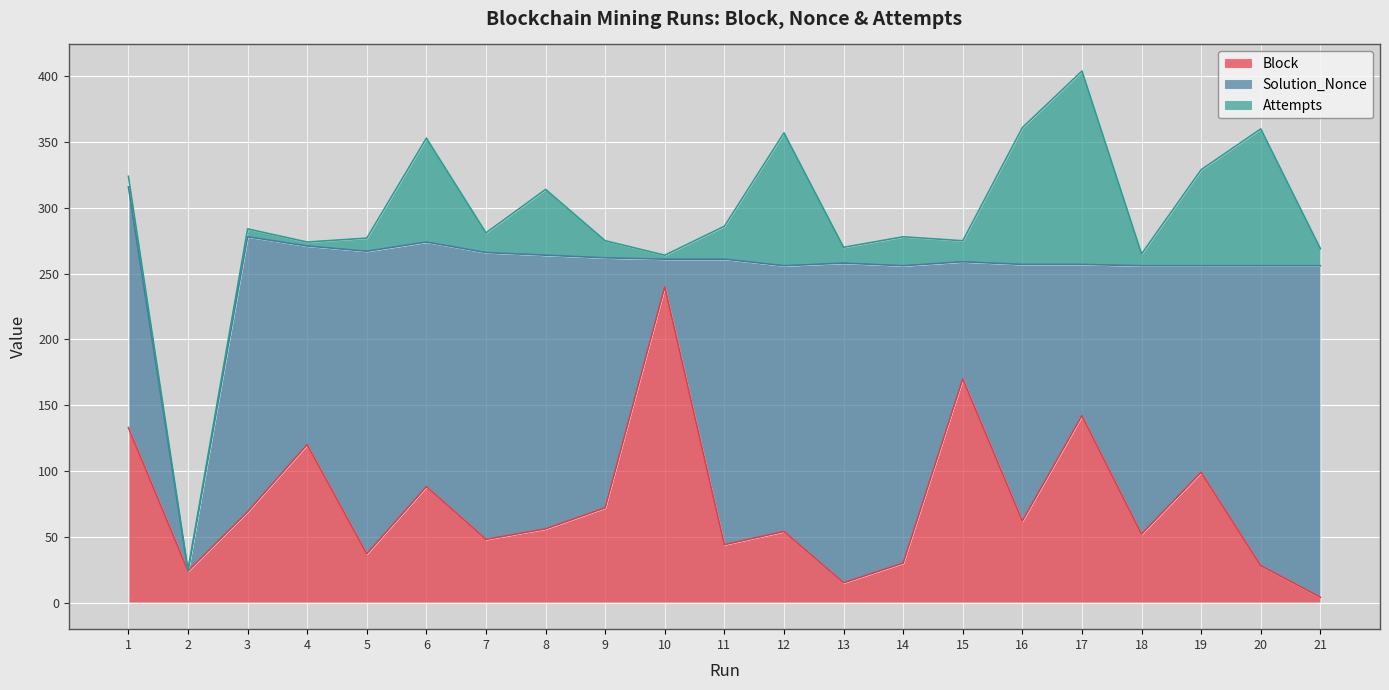

Which series has the largest total across all categories?

Solution_Nonce